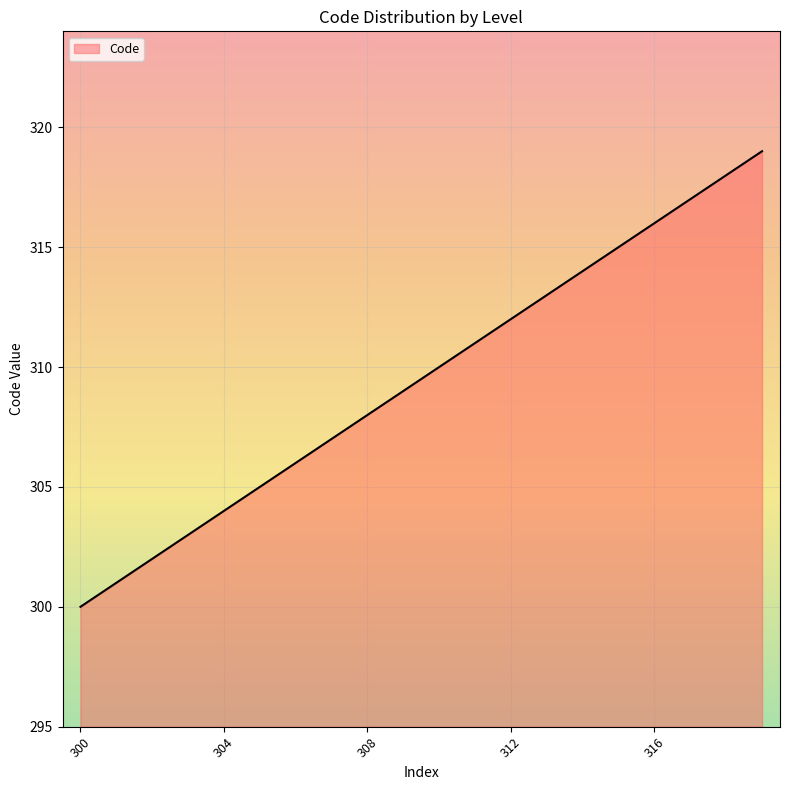

What is the minimum value shown in the chart?

300